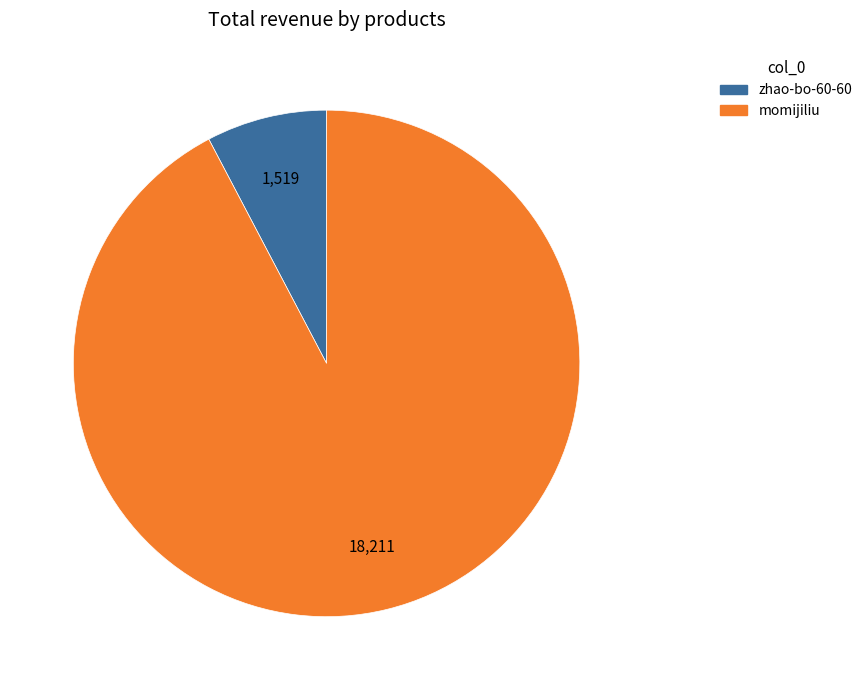

What is the majority slice?

momijiliu